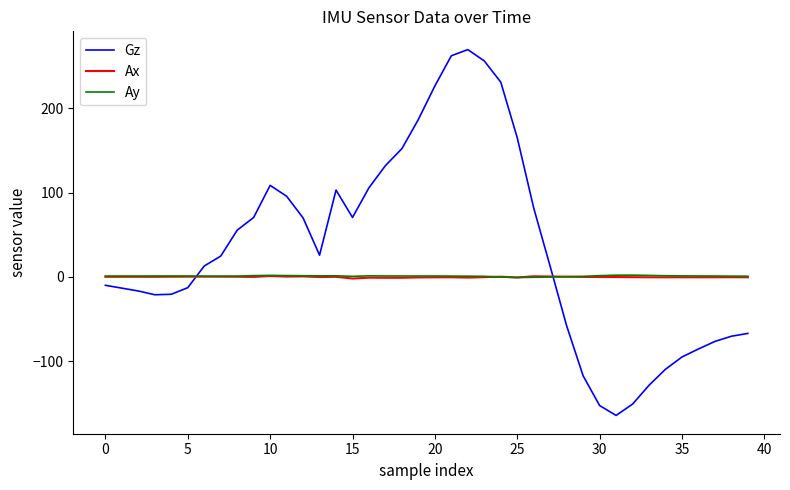

Count the number of data series in this chart.

3